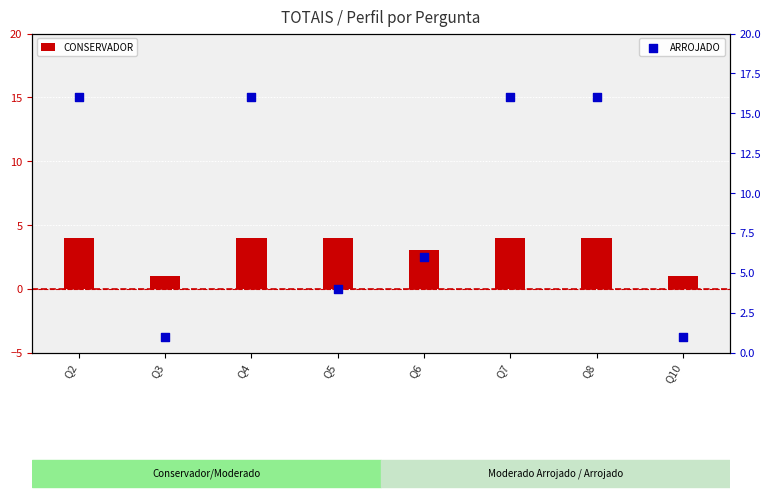

Which series has the largest total across all categories?

ARROJADO